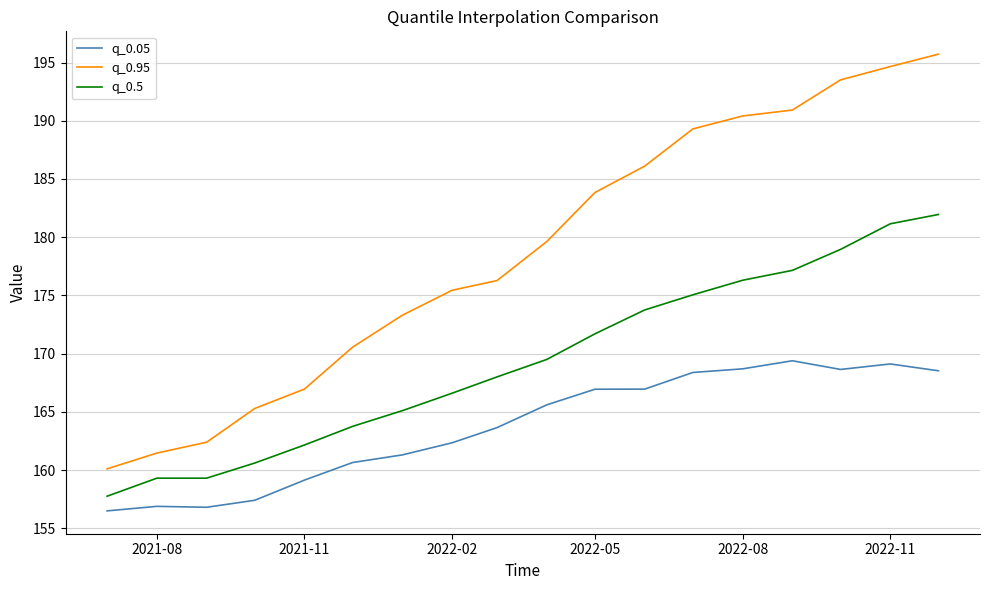

List the series in order of their peak value, lowest first.

q_0.05, q_0.5, q_0.95